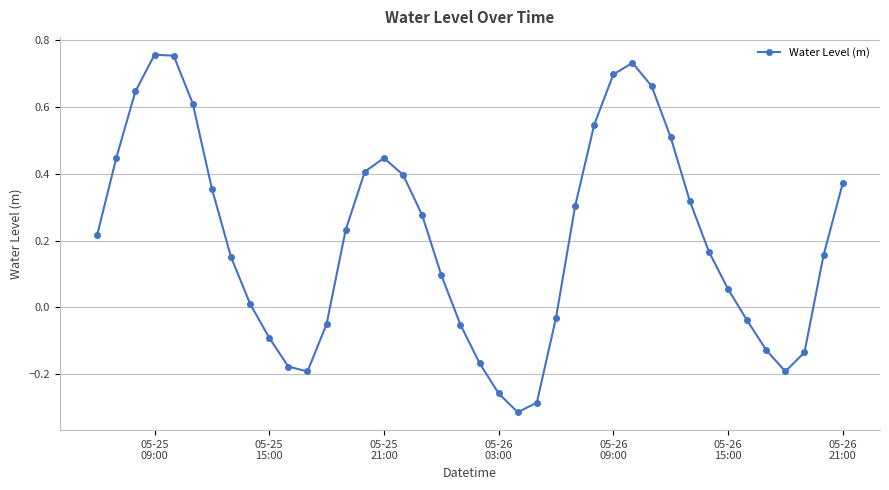

How many data points are less than 0?

14